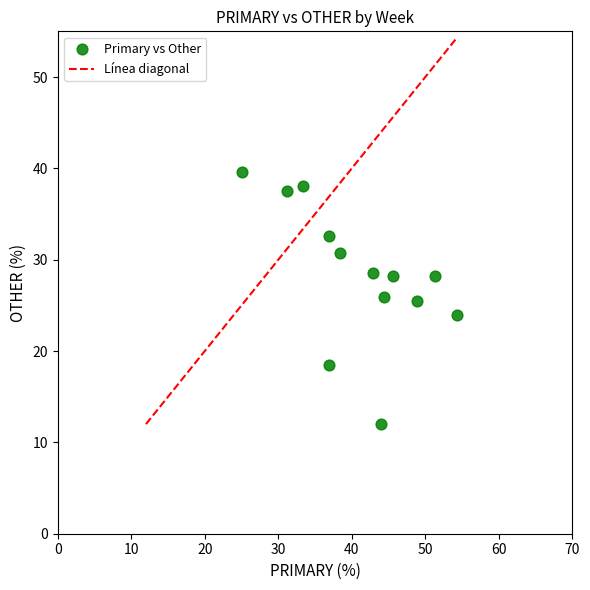

What is the range of X values (max minus min)?

29.3